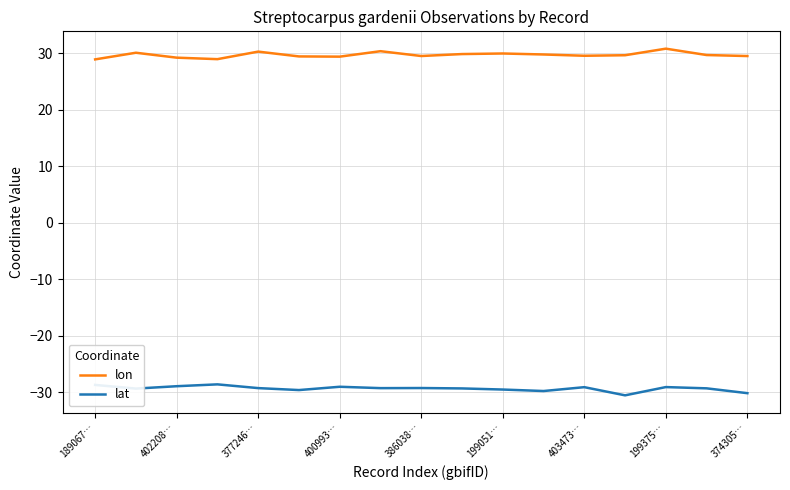

What is the minimum value shown in the chart?

-30.6